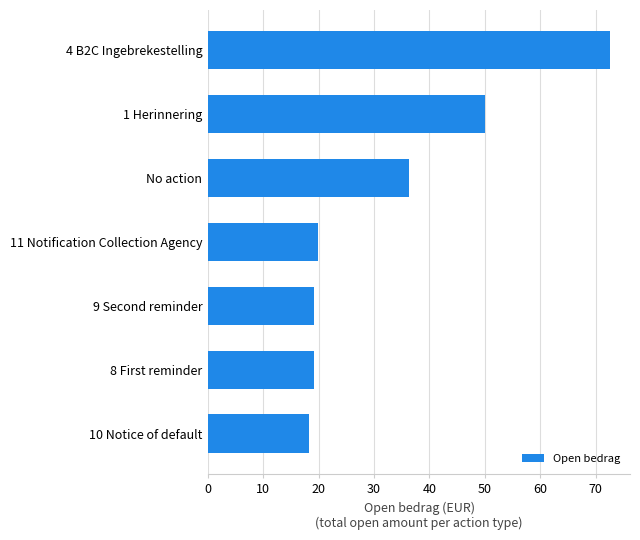

At which label is the value closest to 45?

1 Herinnering